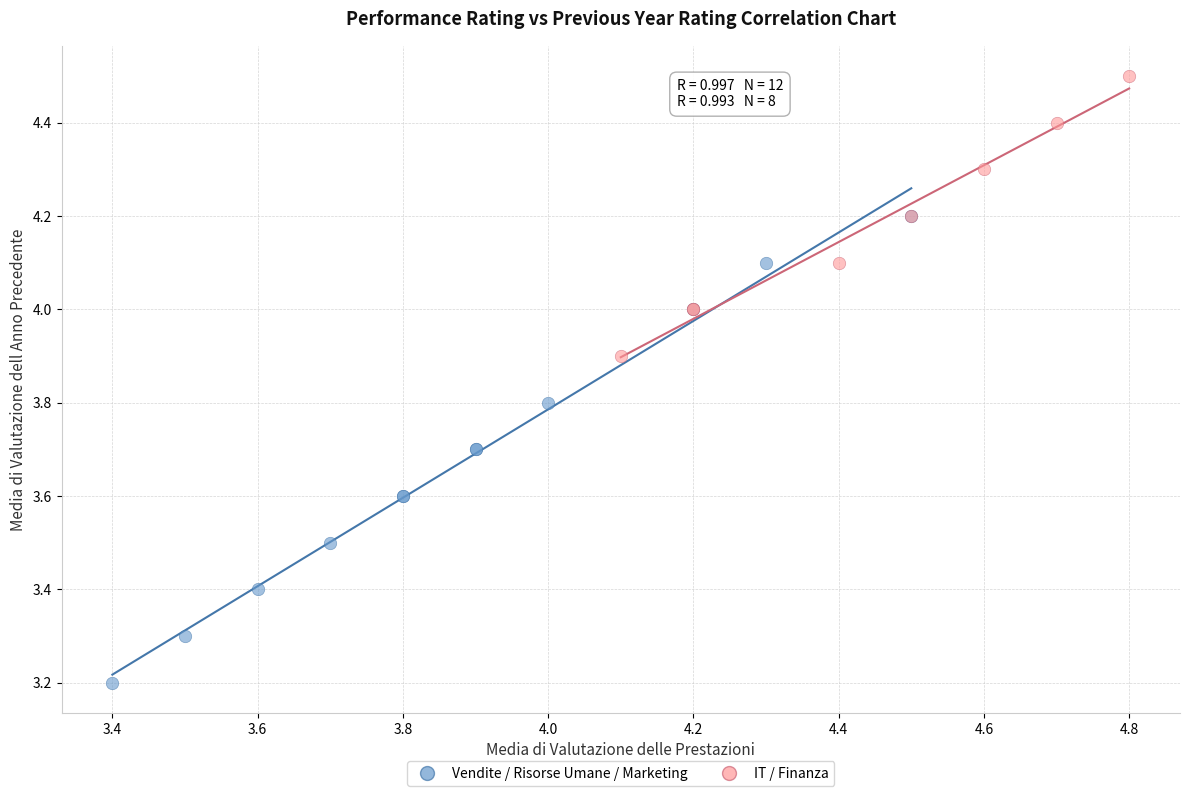

What are all the series names shown in the legend?

Vendite / Risorse Umane / Marketing, IT / Finanza